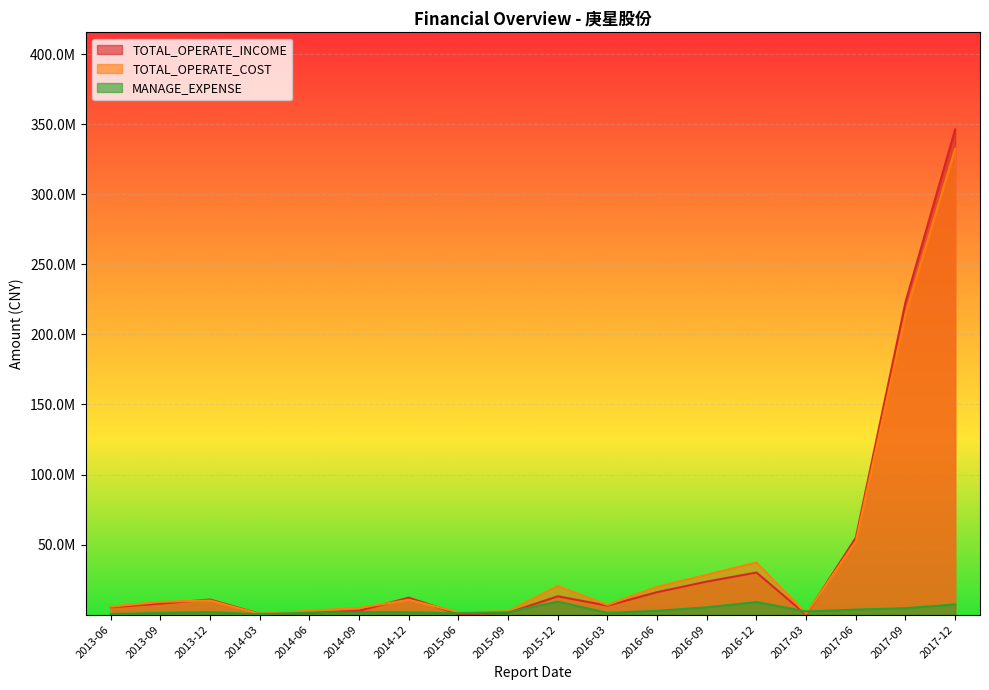

How many intersections are there between MANAGE_EXPENSE and TOTAL_OPERATE_INCOME?

6